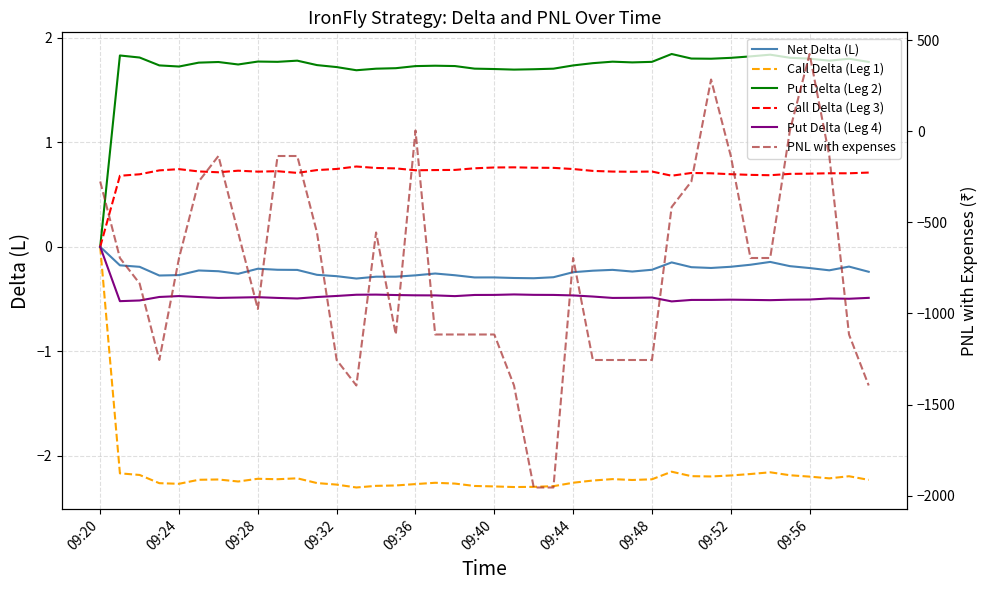

What is the value of the Call Delta (Leg 1) point at the 24th from the left?

-2.3